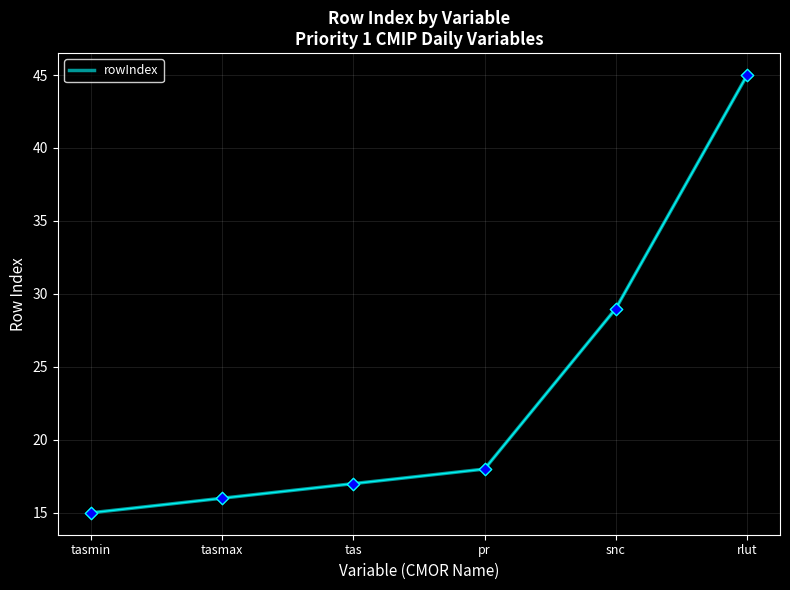

Between snc and tas, which is larger?

snc